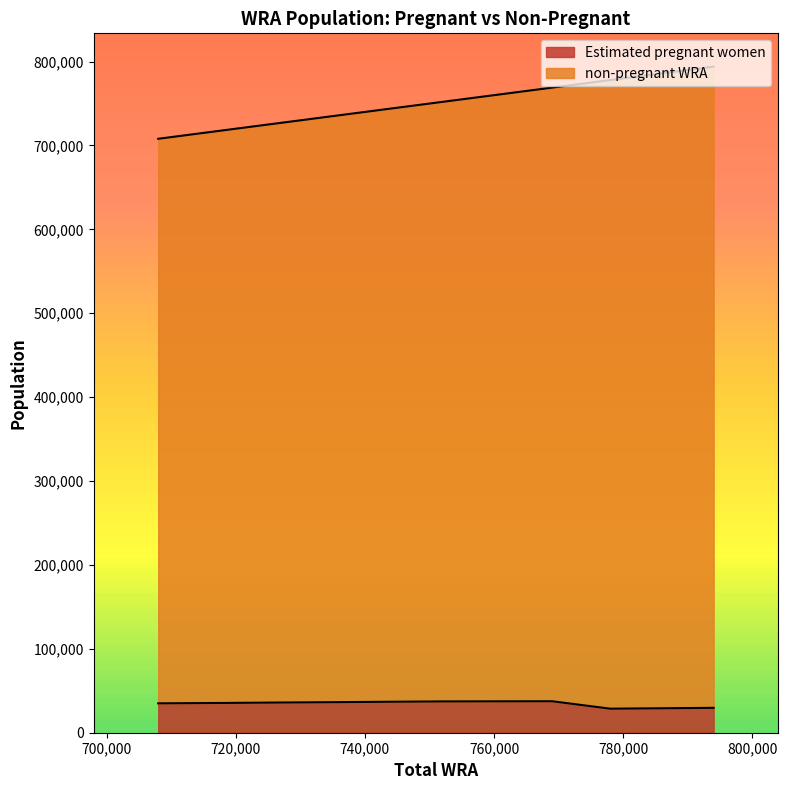

What is the lowest value of the Estimated pregnant women series?

28646.6